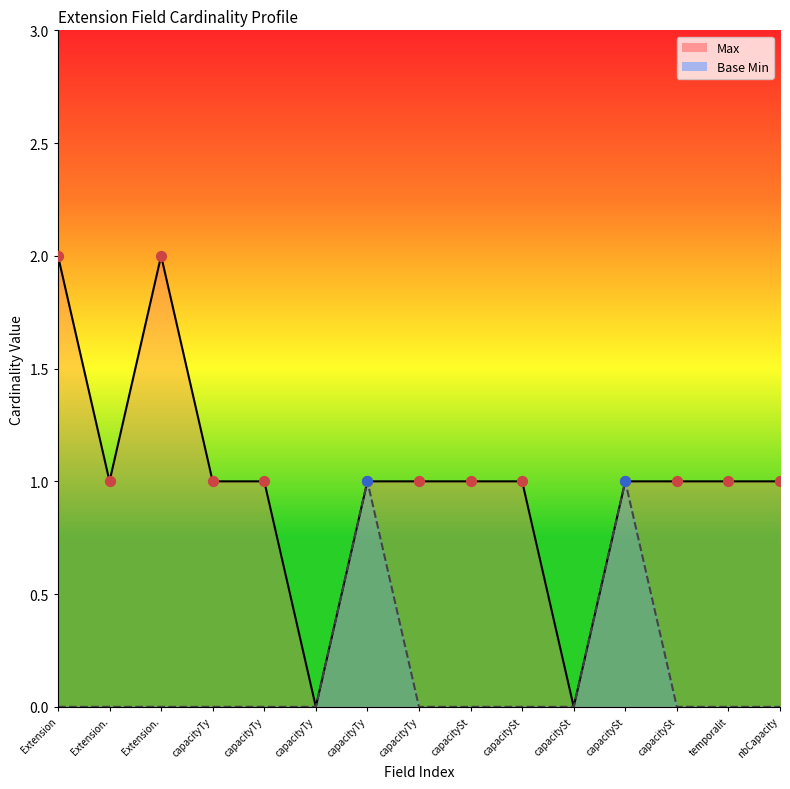

At which category is the sum across all series the highest?

Extension